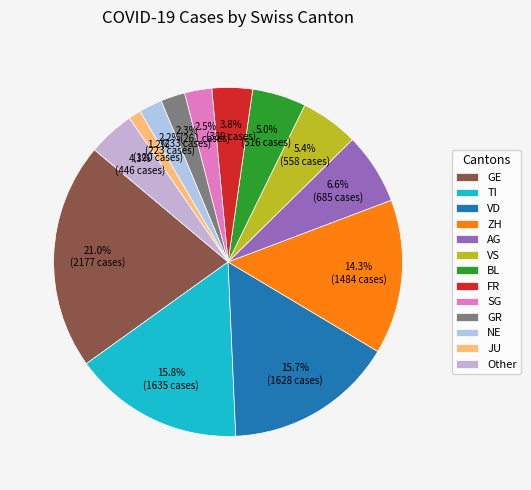

Does NE account for over 50% of the chart?

No